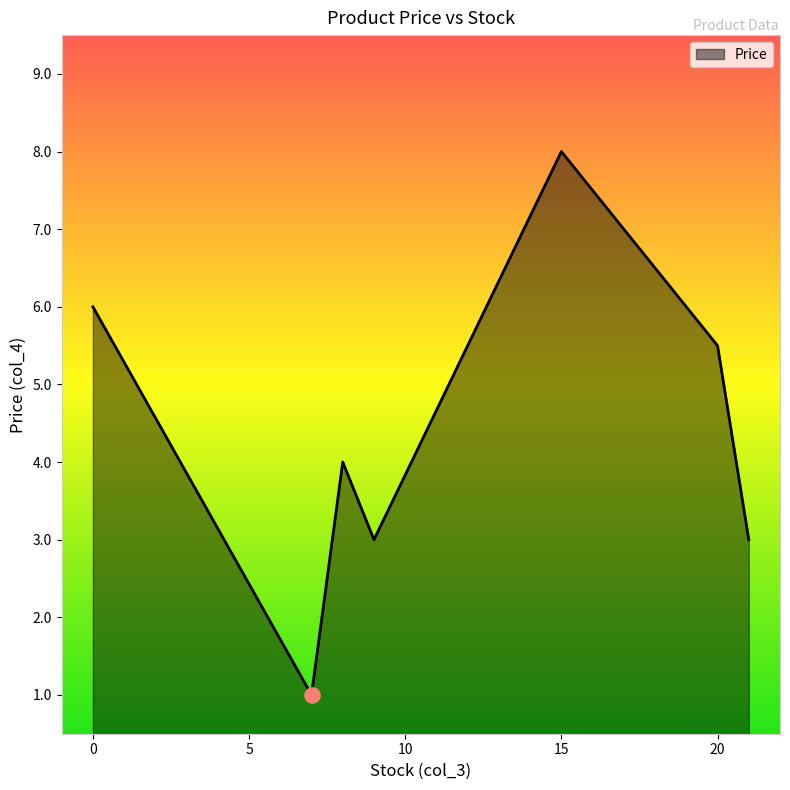

What is the minimum value shown in the chart?

1.0